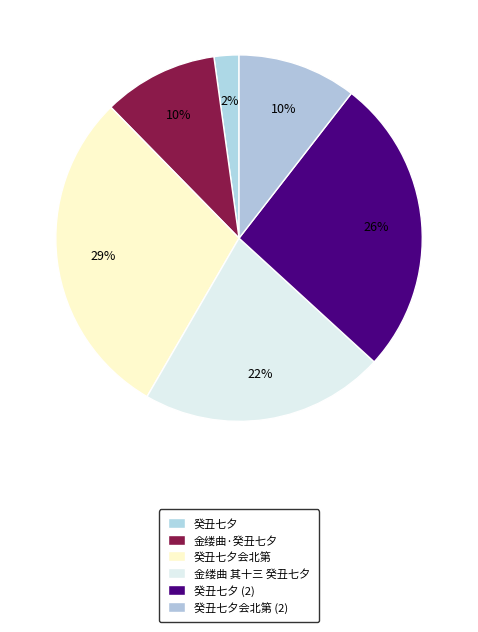

Count the number of slices in the pie.

6